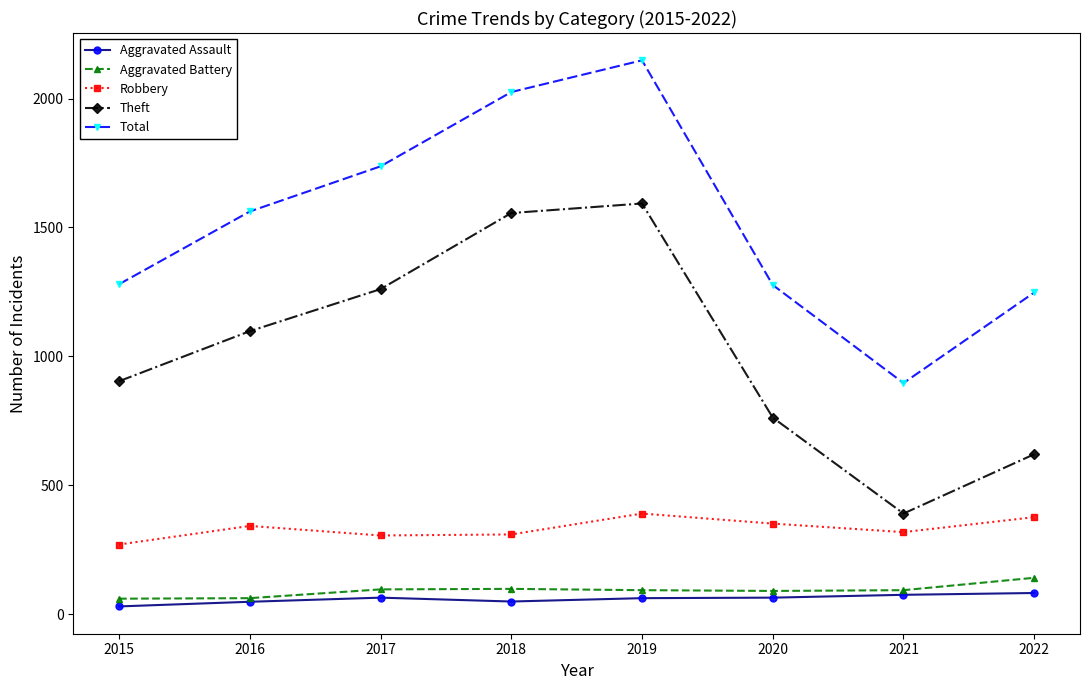

Is it true that Total equals 2649 at 2016?

False